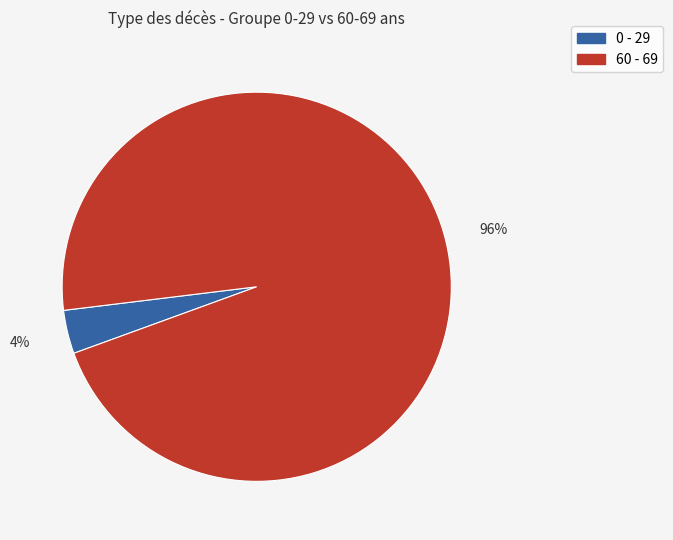

How many slices are in this pie chart?

2